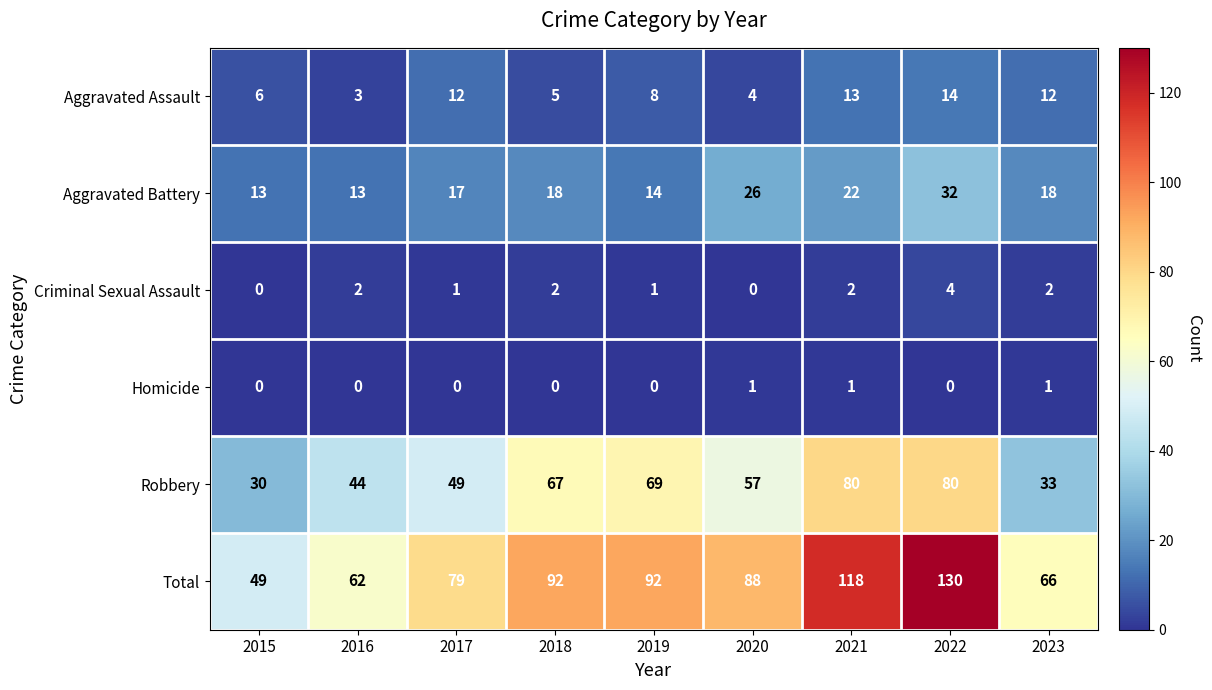

Which series has the widest spread of values?

Total